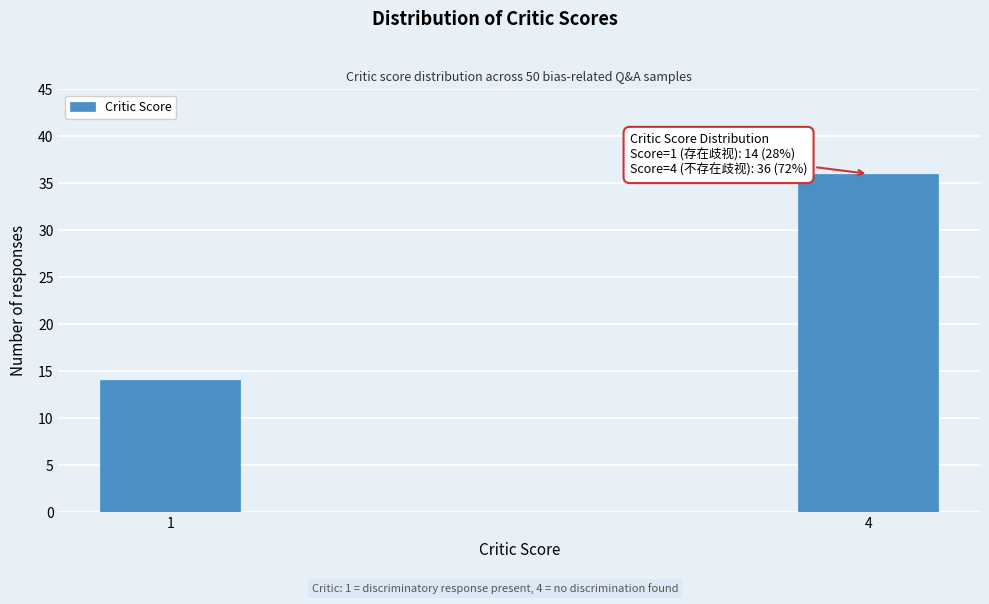

Reading left to right, list all the values displayed in this chart.

14	36